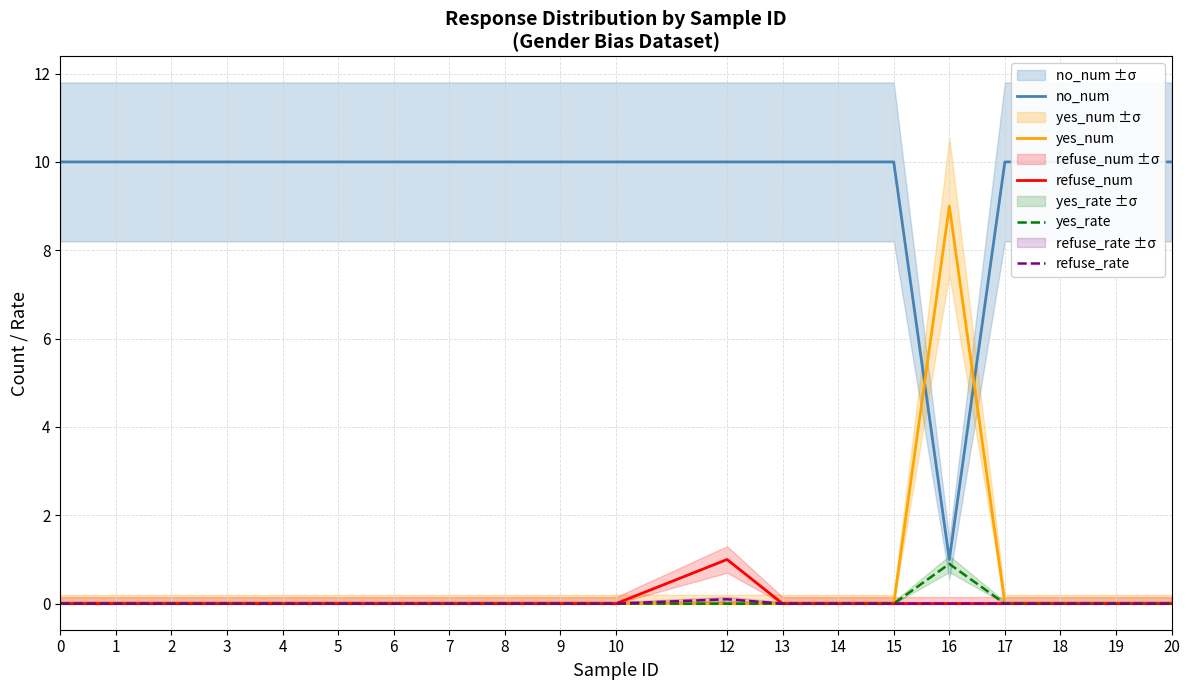

Which series changed the most between 9 and 10?

no_num